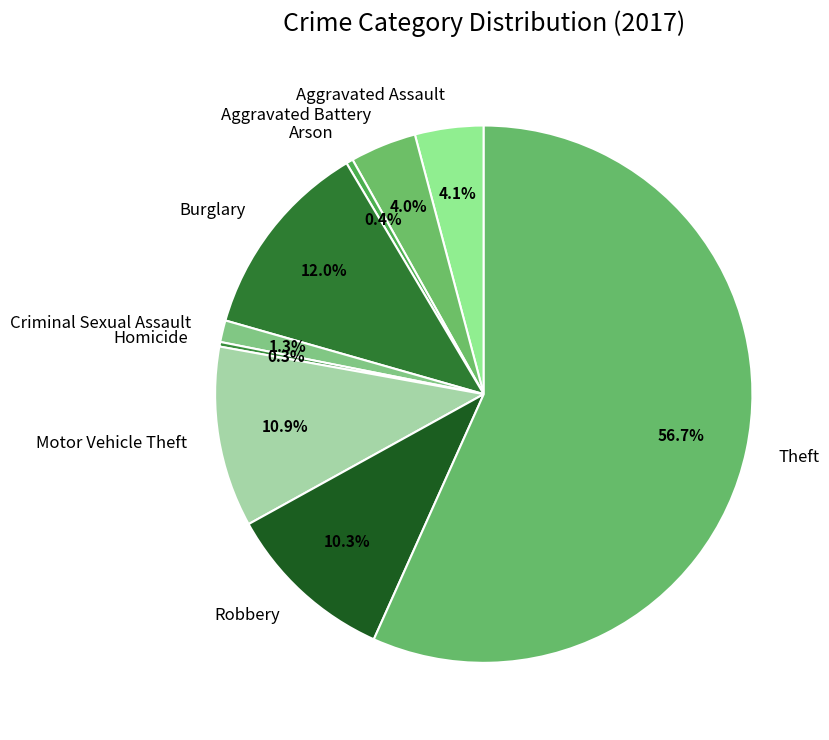

Between Burglary and Criminal Sexual Assault, which is larger?

Burglary